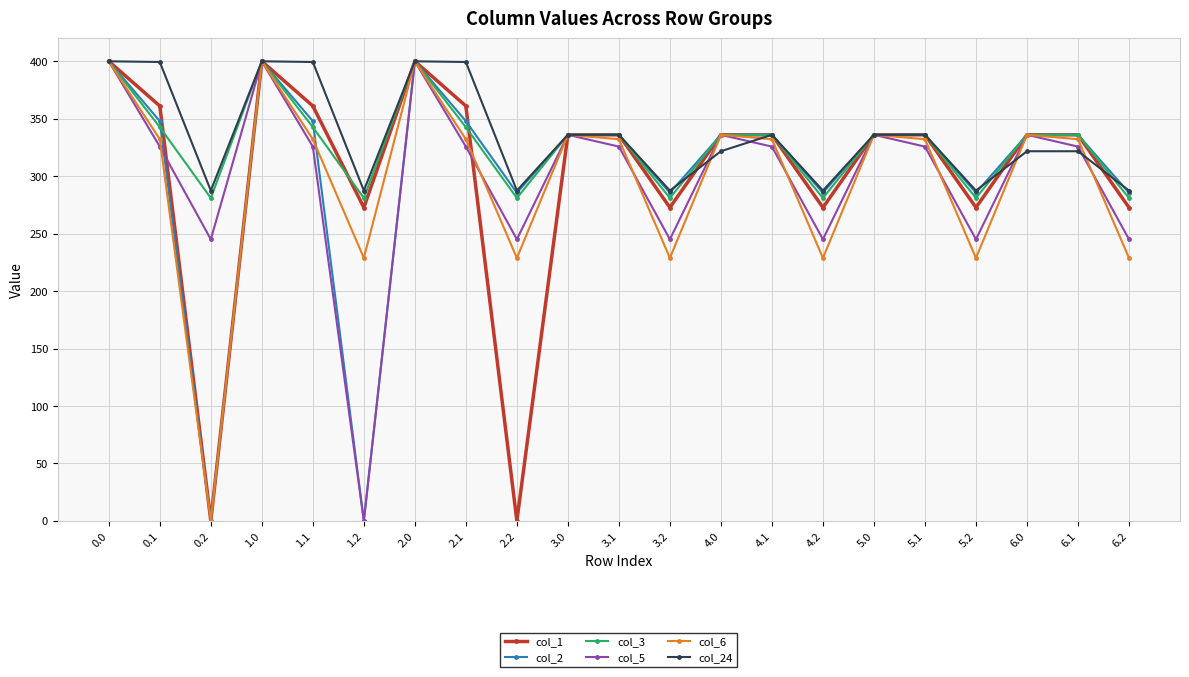

Where is the first local minimum for col_6?

0.2